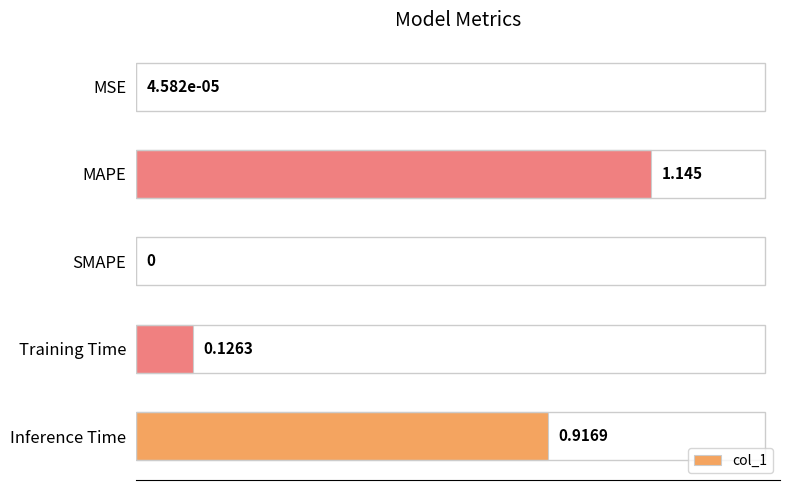

Which has a higher value, MAPE or Training Time?

MAPE